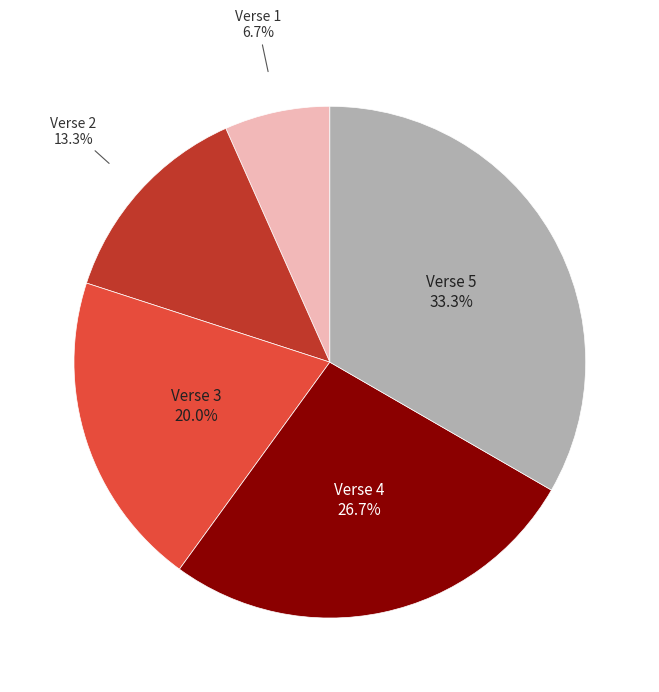

Is there a majority slice in this chart?

No